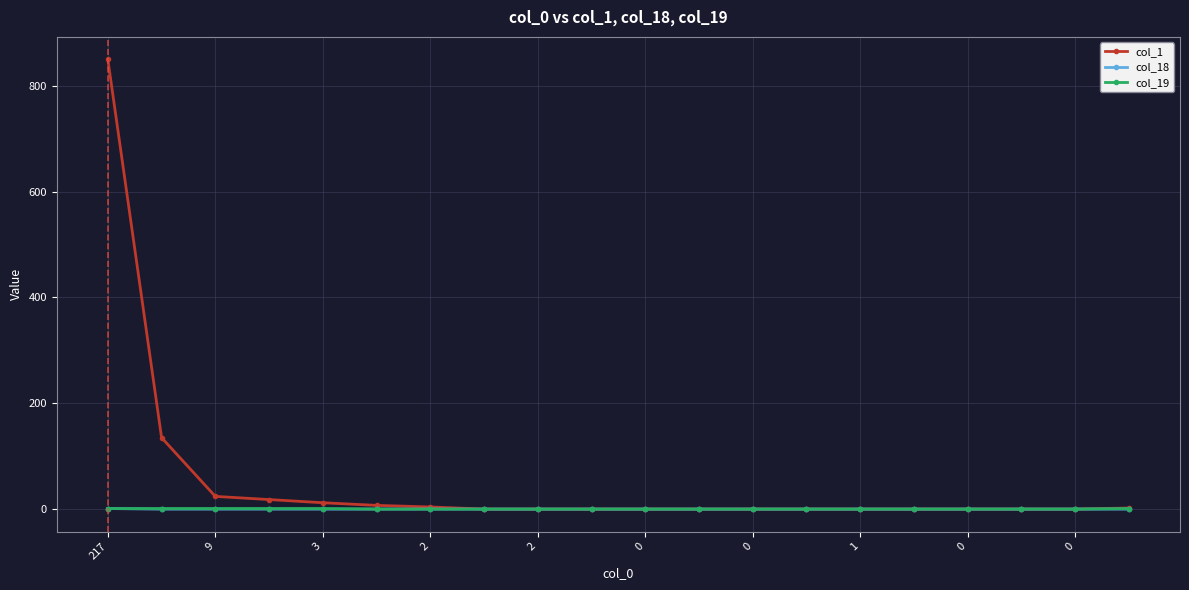

Which series has the largest range (max minus min)?

col_1